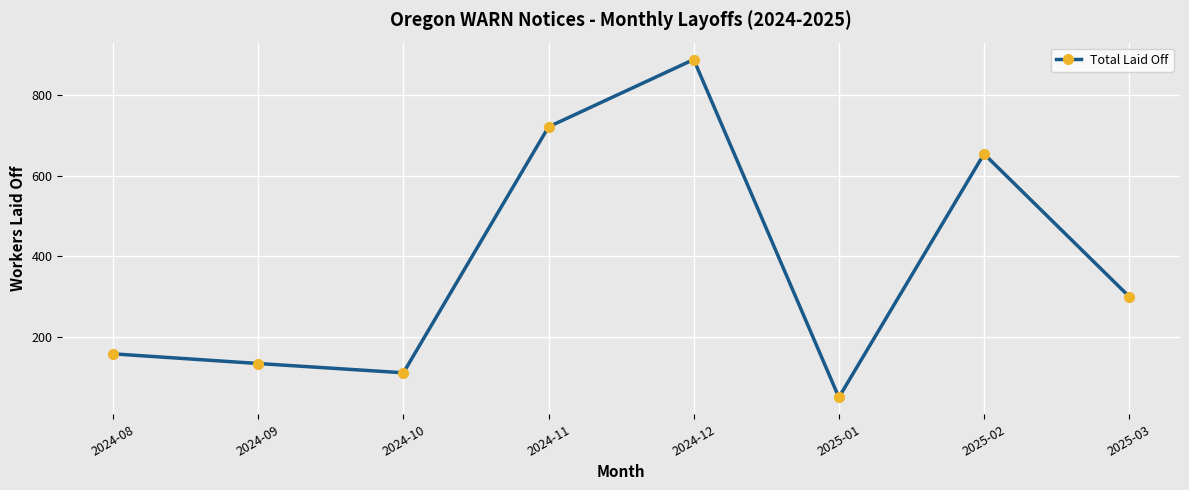

Rank the categories by value from highest to lowest.

2024-12, 2024-11, 2025-02, 2025-03, 2024-08, 2024-09, 2024-10, 2025-01